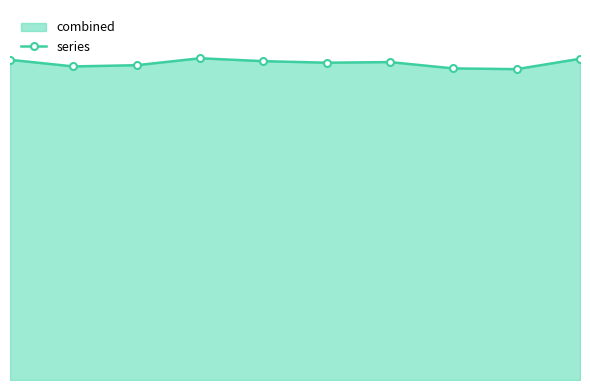

Rank the categories by value from highest to lowest.

3, 9, 0, 4, 6, 5, 2, 1, 7, 8